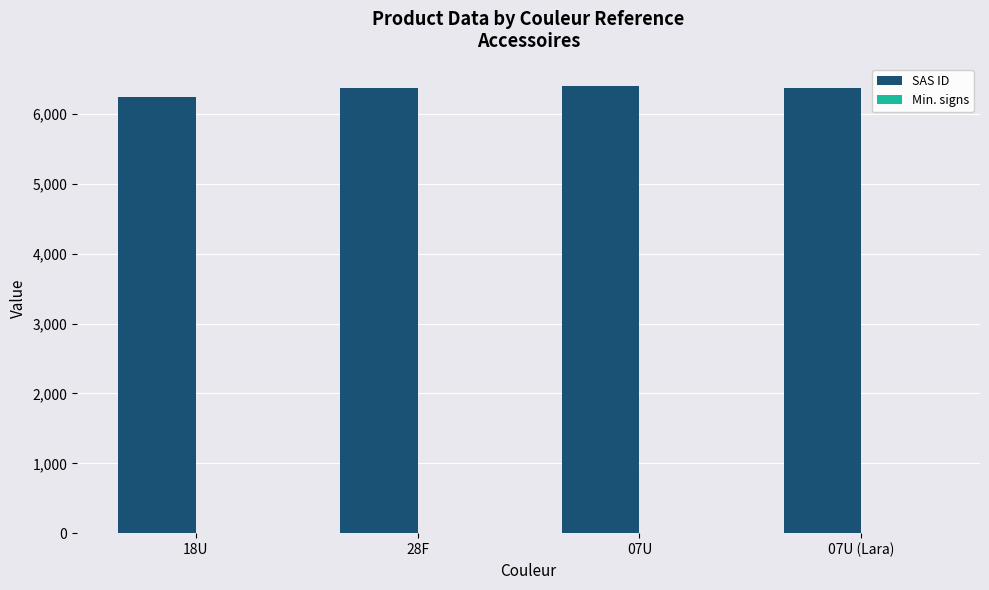

The value at 07U (Lara) is 1726. True or false?

False